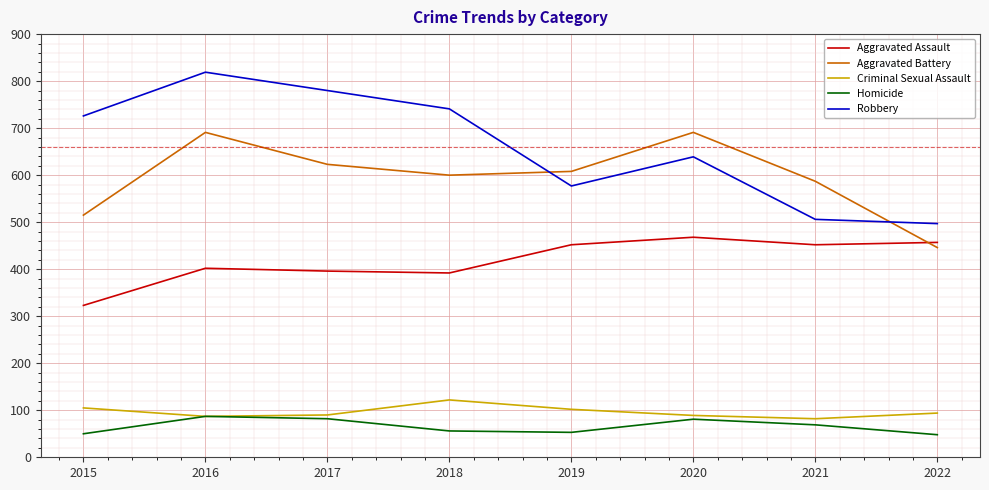

Which series has the largest total across all categories?

Robbery